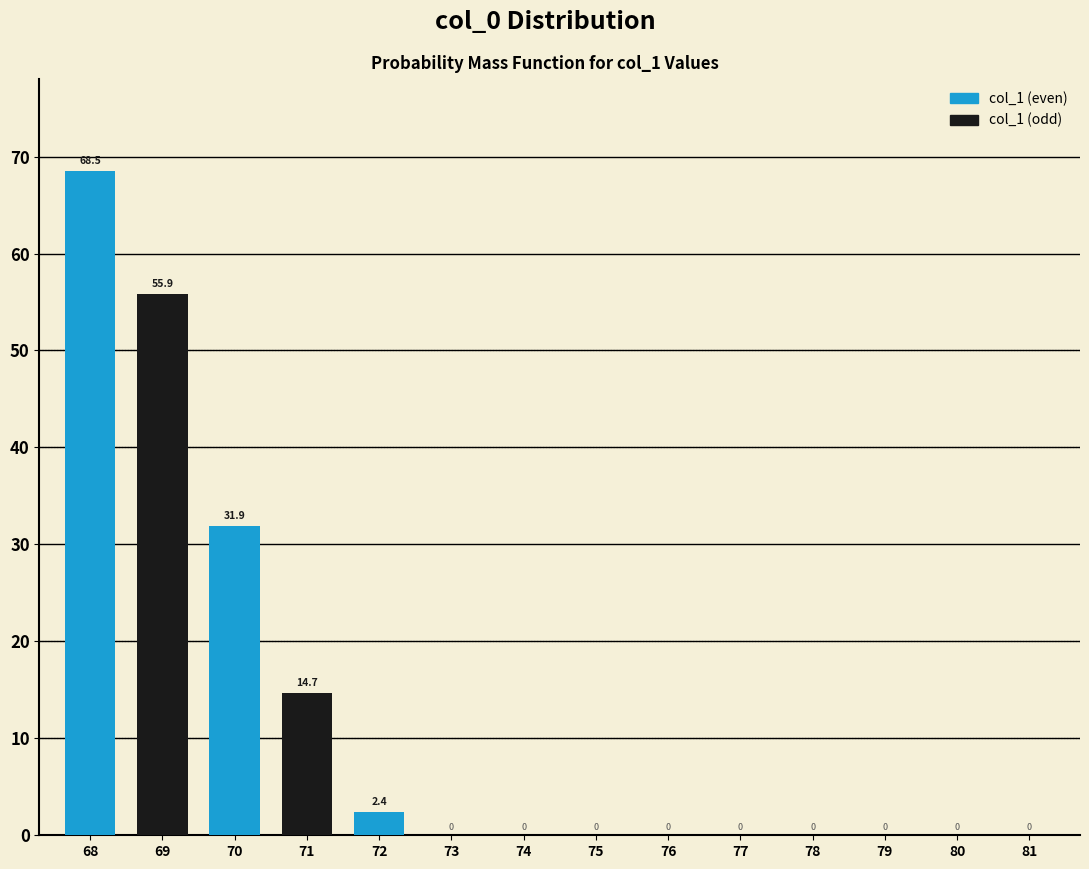

Reading left to right, extract all data points from this chart.

68=68.5	69=55.9	70=31.9	71=14.7	72=2.4	73=0.0	74=0.0	75=0.0	76=0.0	77=0.0	78=0.0	79=0.0	80=0.0	81=0.0